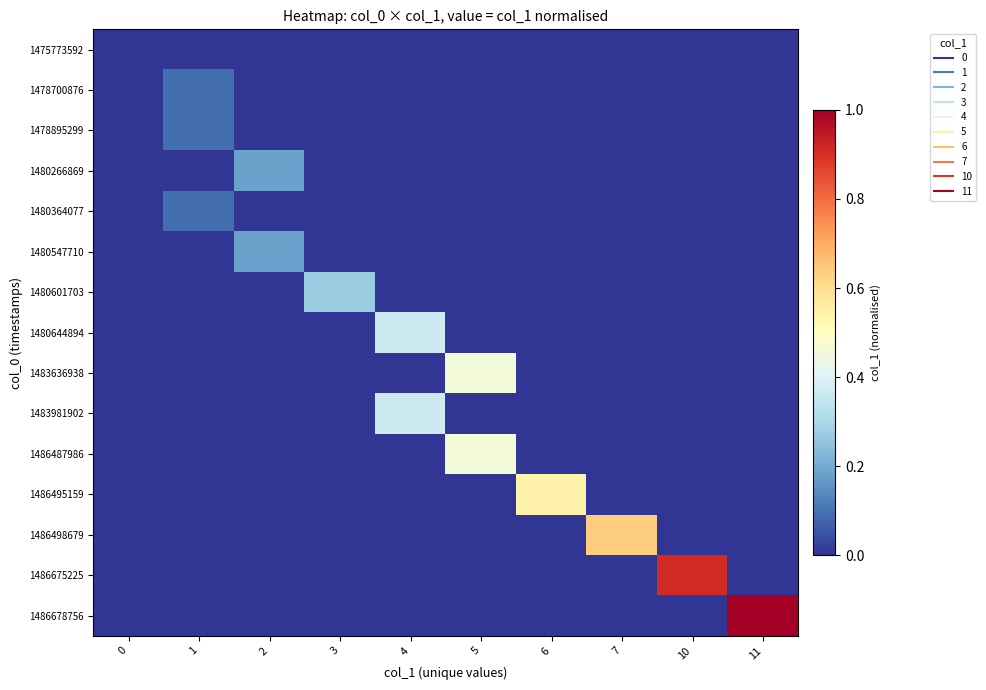

Between 3 and 1, which is larger?

3